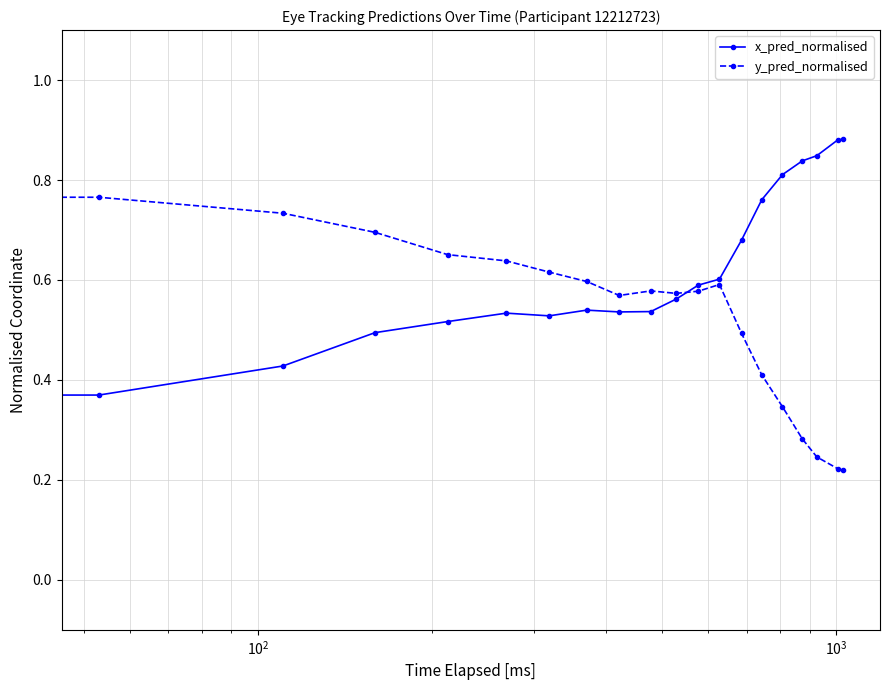

How many x_pred_normalised values are between 0 and 1?

20